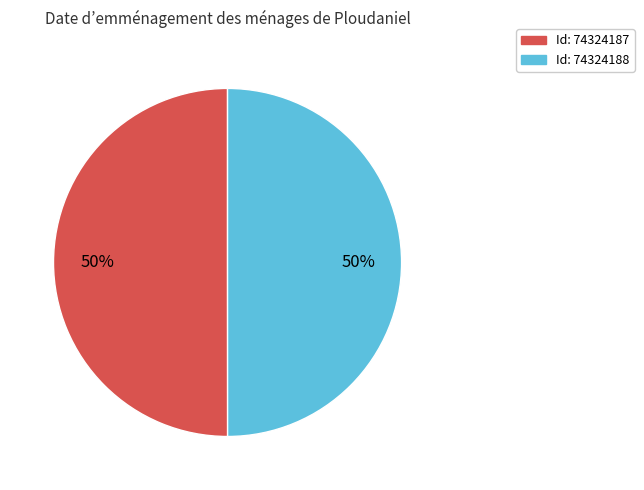

To the nearest percent, what is the average slice percentage?

50%